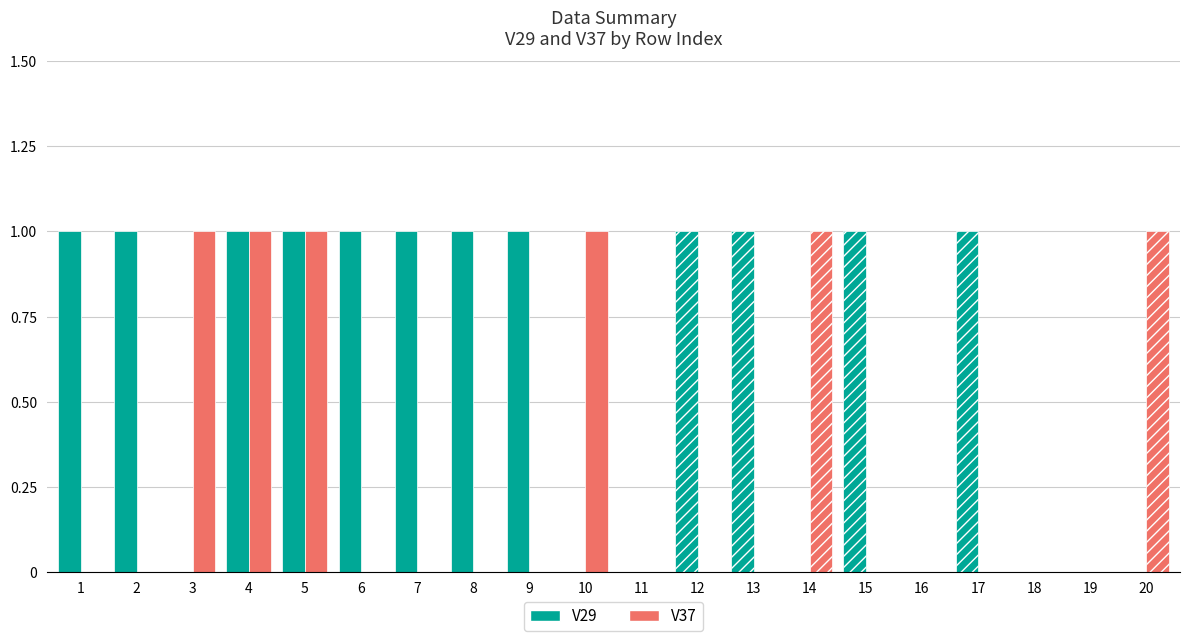

Reading right to left, list all the values displayed in this chart.

V29: 0	0	0	1	0	1	0	1	1	0	0	1	1	1	1	1	1	0	1	1
V37: 1	0	0	0	0	0	1	0	0	0	1	0	0	0	0	1	1	1	0	0